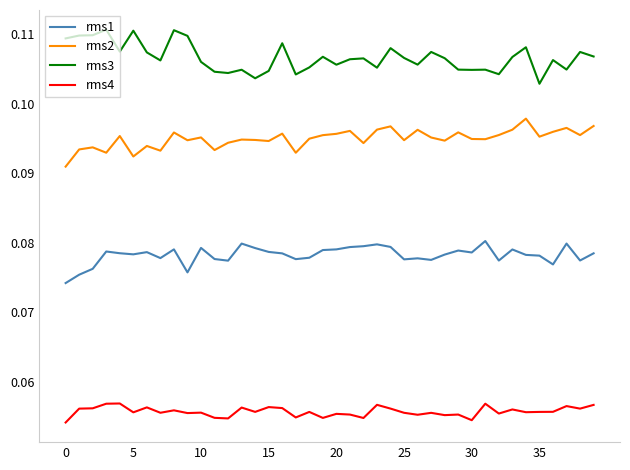

Rank the series by their maximum value, from lowest to highest.

rms4, rms1, rms2, rms3